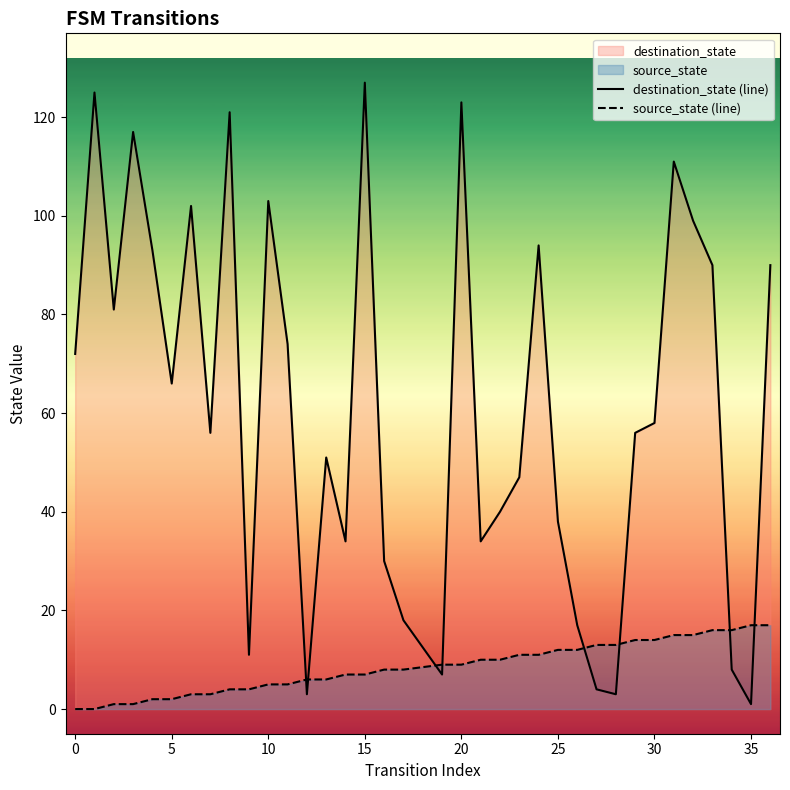

Which series has the largest range (max minus min)?

destination_state (line)